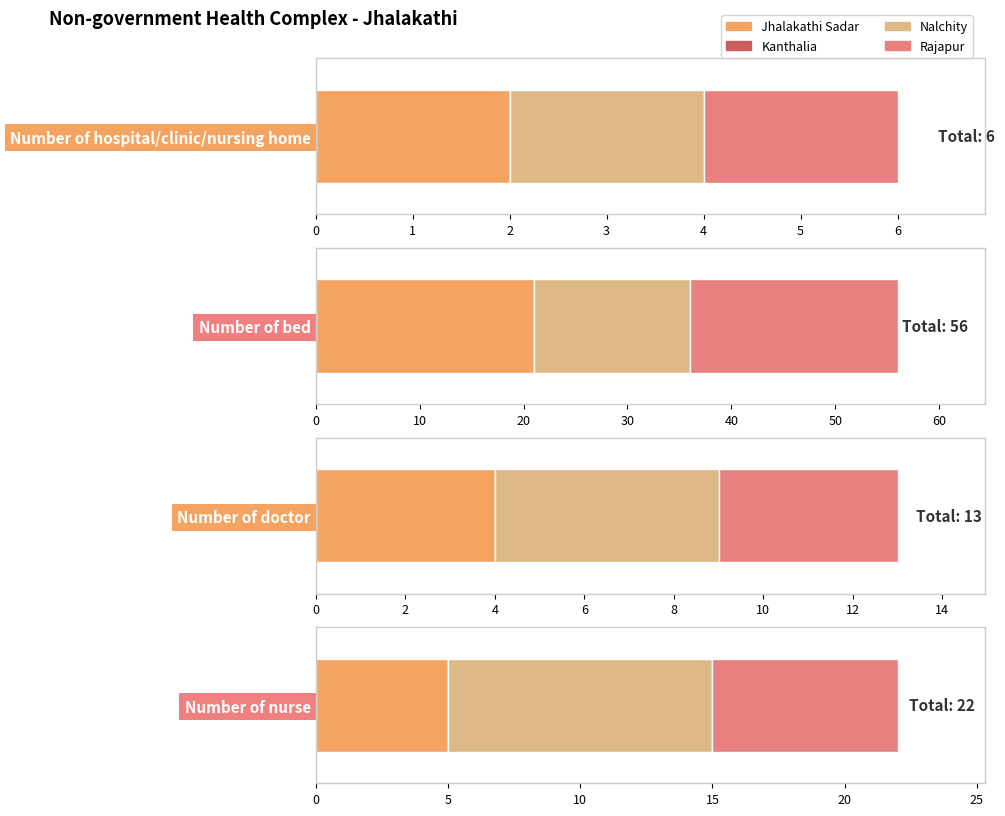

Where does the Number of nurse series first go above 7?

Nalchity